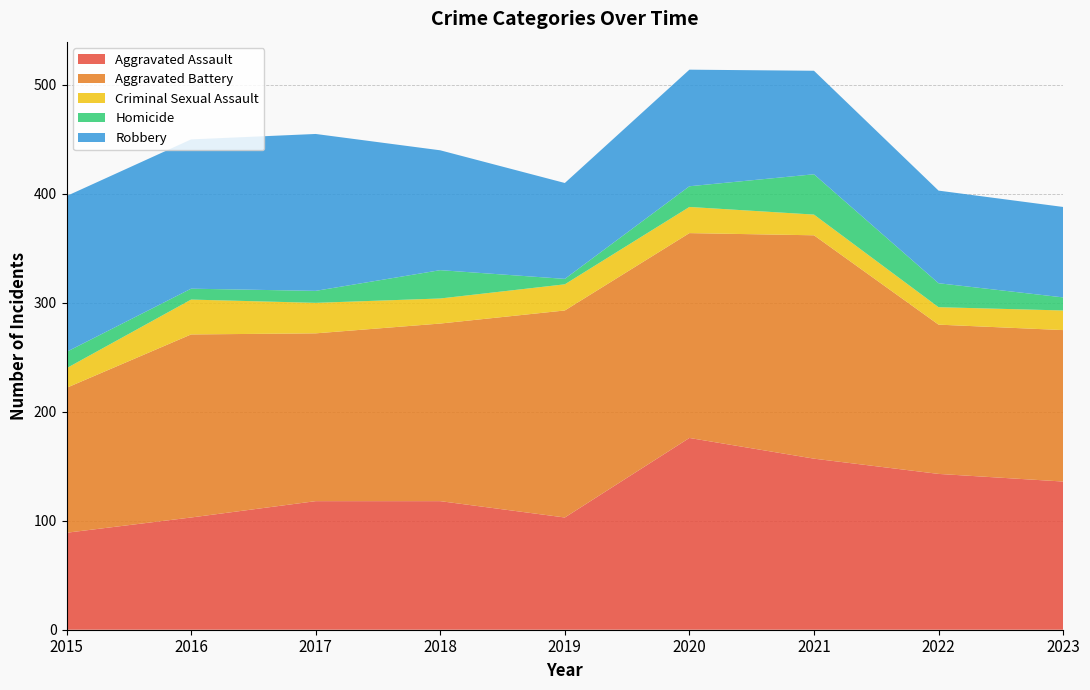

Reading left to right, list all the values displayed in this chart.

Aggravated Assault: 2015=89	2016=103	2017=118	2018=118	2019=103	2020=176	2021=157	2022=143	2023=136
Aggravated Battery: 2015=133	2016=168	2017=154	2018=163	2019=190	2020=188	2021=205	2022=137	2023=139
Criminal Sexual Assault: 2015=18	2016=32	2017=28	2018=23	2019=24	2020=24	2021=19	2022=16	2023=18
Homicide: 2015=15	2016=10	2017=11	2018=26	2019=5	2020=19	2021=37	2022=22	2023=12
Robbery: 2015=143	2016=137	2017=144	2018=110	2019=88	2020=107	2021=95	2022=85	2023=83